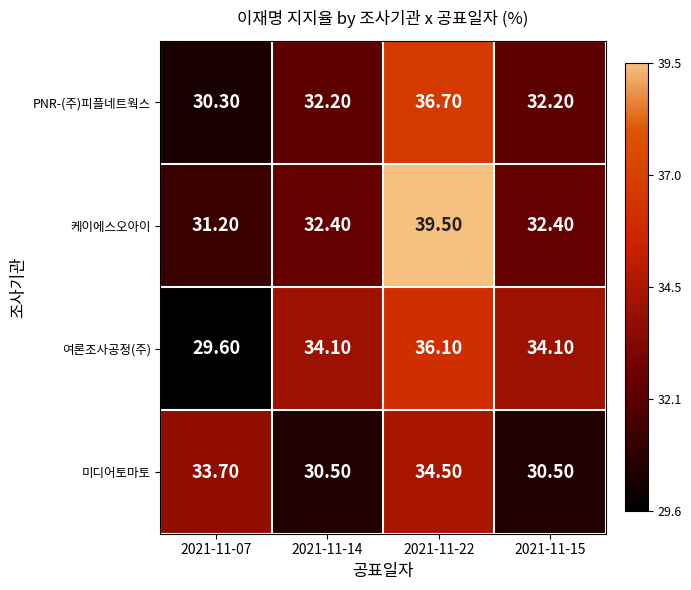

What is the total value across all series at 2021-11-15?

129.2